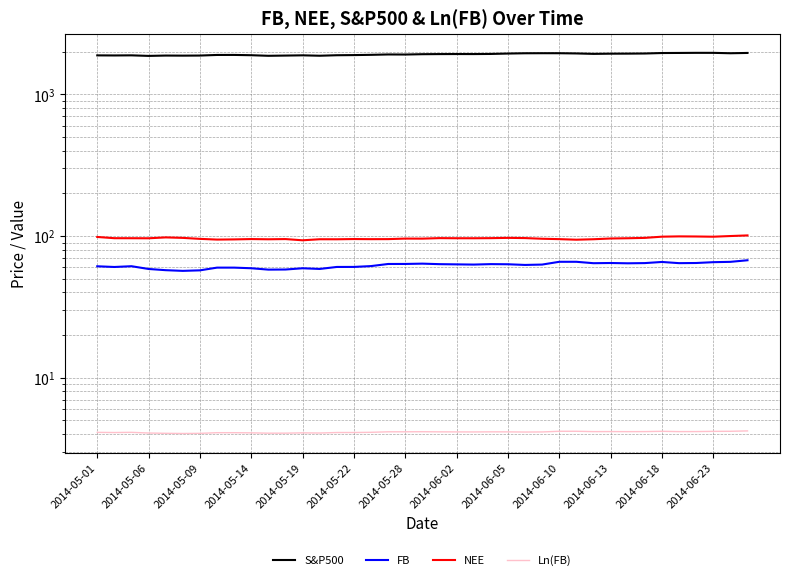

Is it true that S&P500 equals 1959.5 at 34?

True